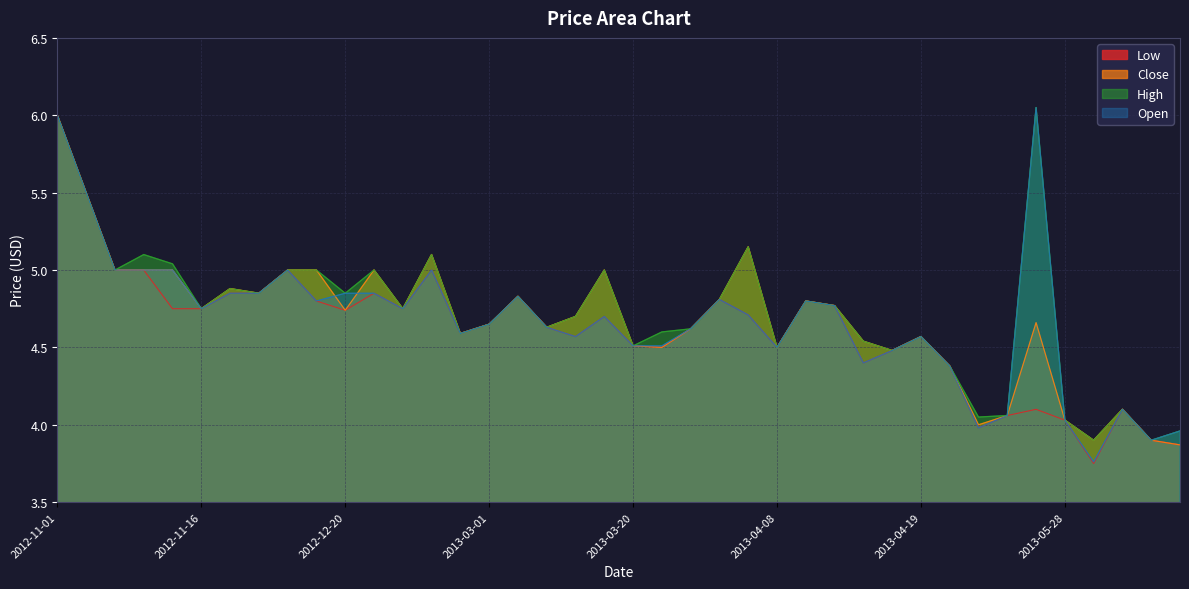

What is the difference between the maximum and minimum values in the Open series?

2.3